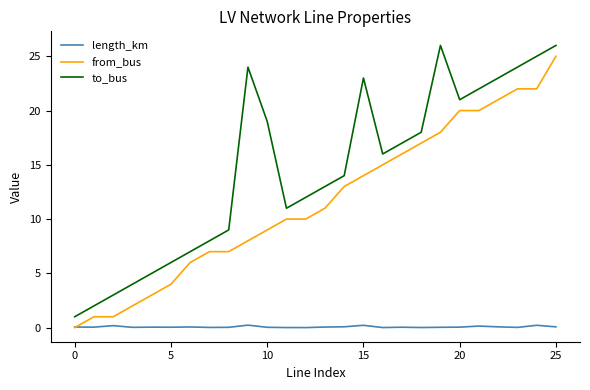

What is the maximum value for to_bus?

26.0